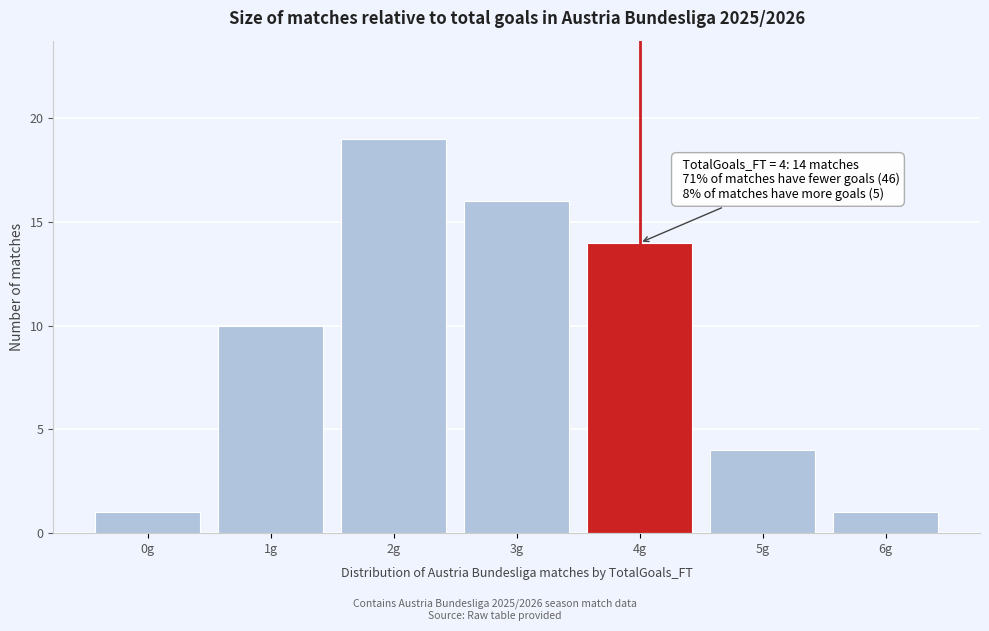

Reading left to right, extract all data points from this chart.

0g=1	1g=10	2g=19	3g=16	4g=14	5g=4	6g=1